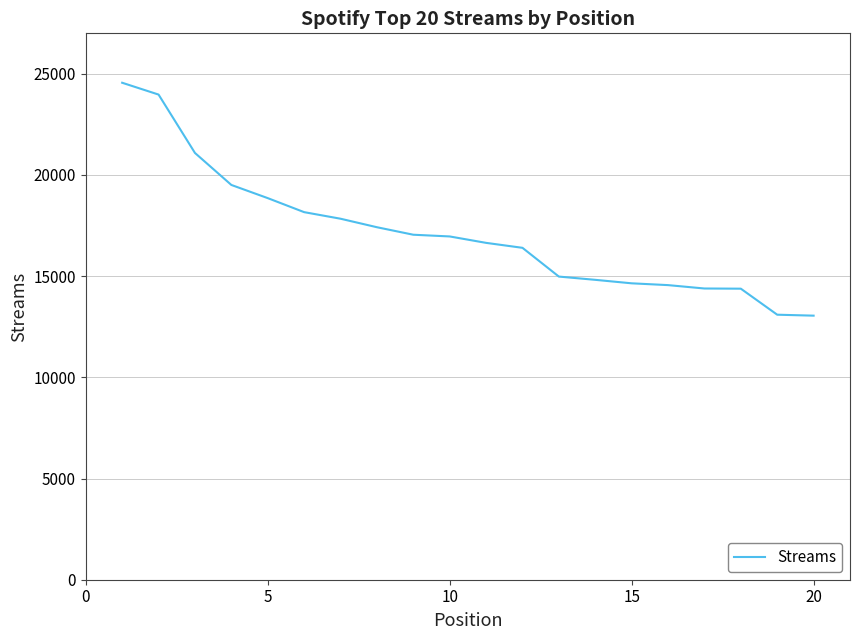

What is the greatest value displayed?

24558